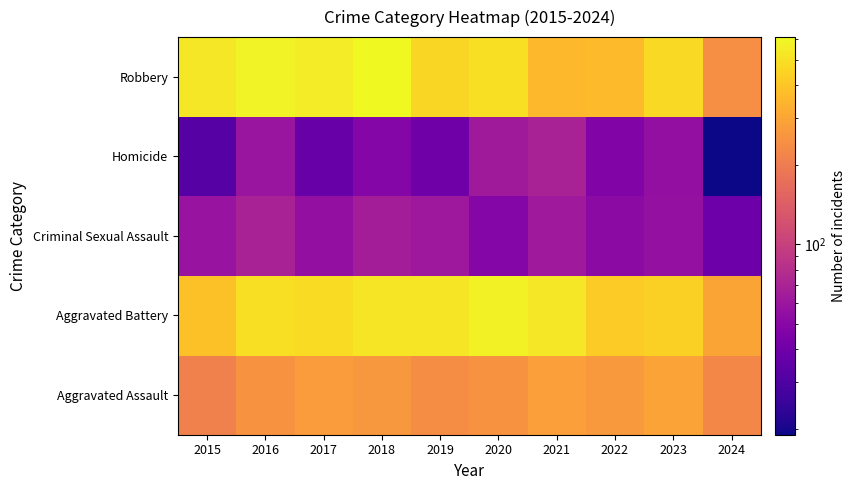

Reading left to right, extract all data points from this chart.

Aggravated Assault: 2015=210	2016=250	2017=276	2018=265	2019=238	2020=249	2021=284	2022=267	2023=295	2024=225
Aggravated Battery: 2015=387	2016=491	2017=480	2018=522	2019=520	2020=574	2021=531	2022=417	2023=437	2024=300
Criminal Sexual Assault: 2015=58	2016=69	2017=55	2018=66	2019=61	2020=49	2021=62	2022=52	2023=56	2024=39
Homicide: 2015=32	2016=59	2017=37	2018=49	2019=40	2020=63	2021=69	2022=47	2023=55	2024=19
Robbery: 2015=527	2016=579	2017=553	2018=608	2019=458	2020=491	2021=357	2022=364	2023=473	2024=243